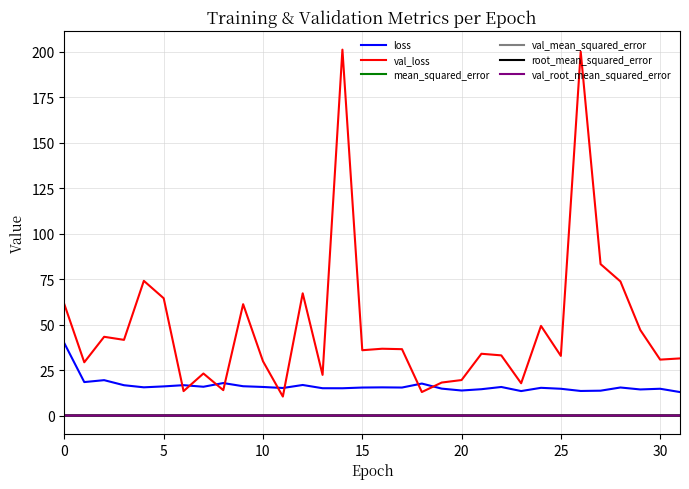

What is the lowest value of the loss series?

12.9